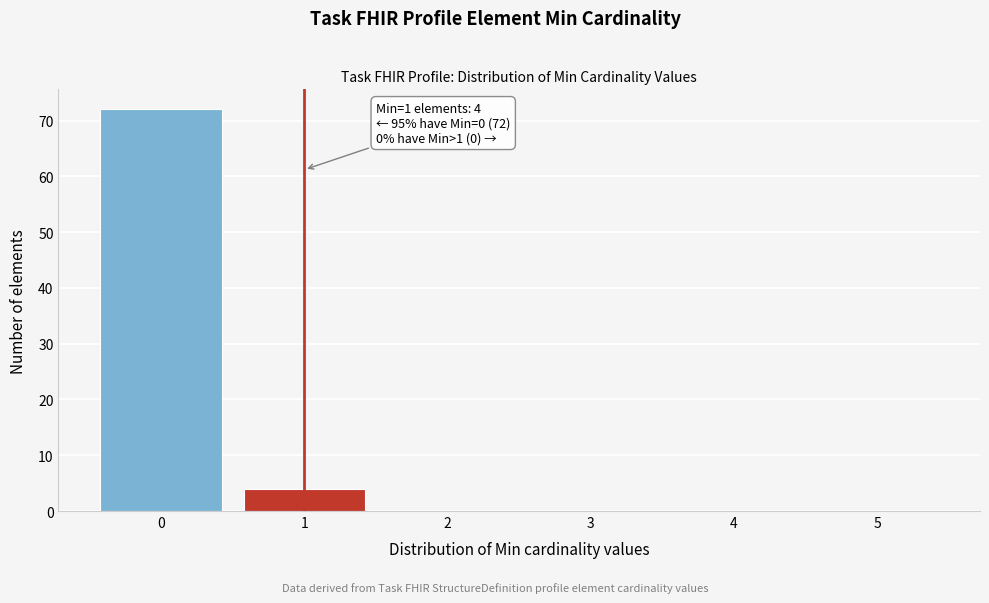

Over which range of the x-axis is the bar tallest?

-0.5 to 0.5